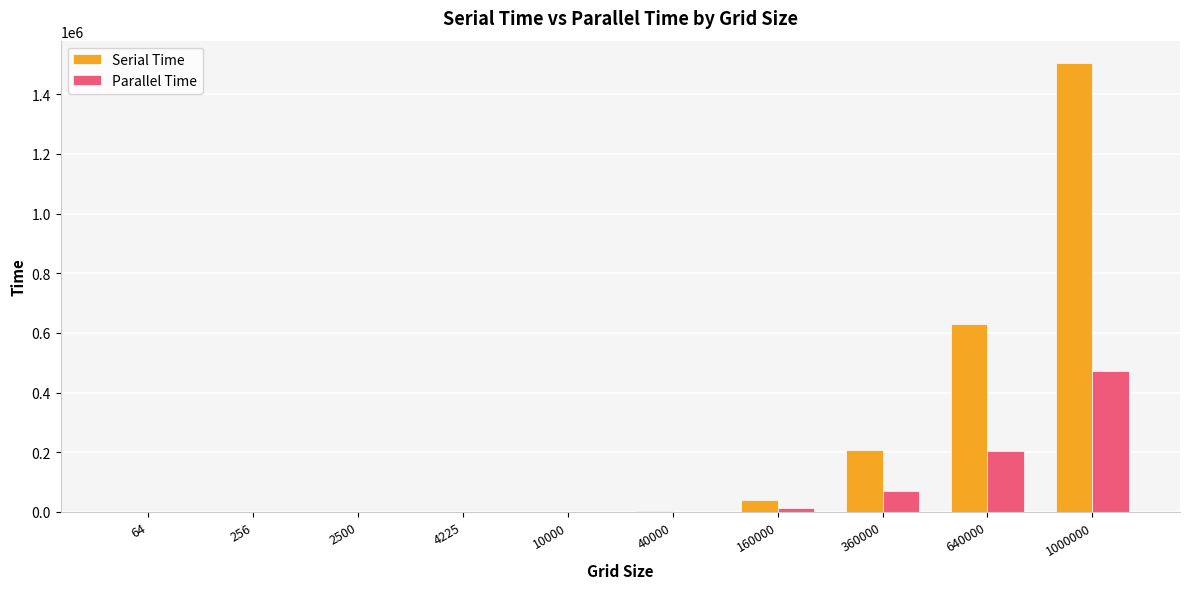

What value does the Parallel Time series have at 640000?

205179